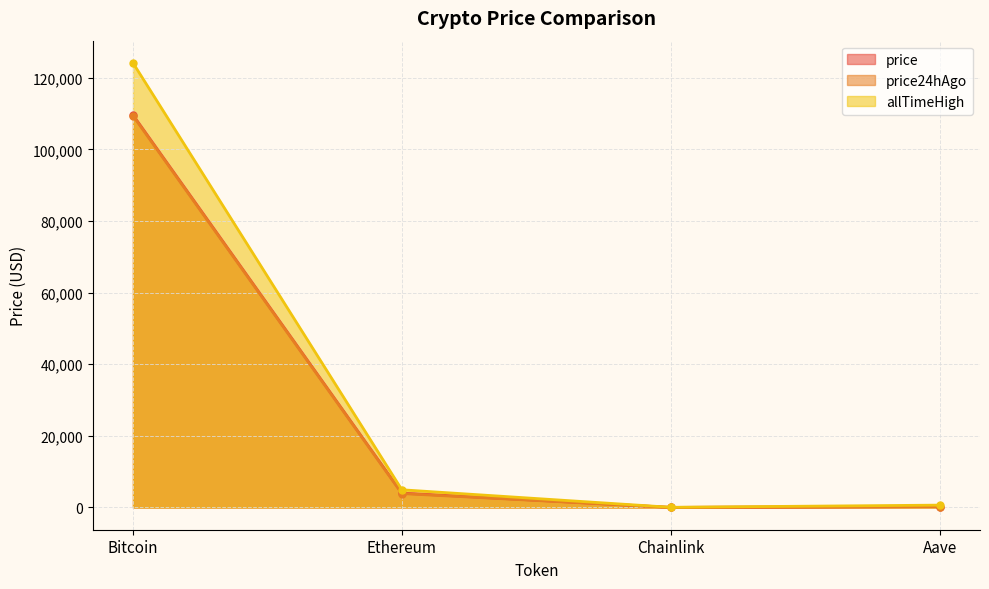

True or false: price and price24hAgo cross at least once.

False